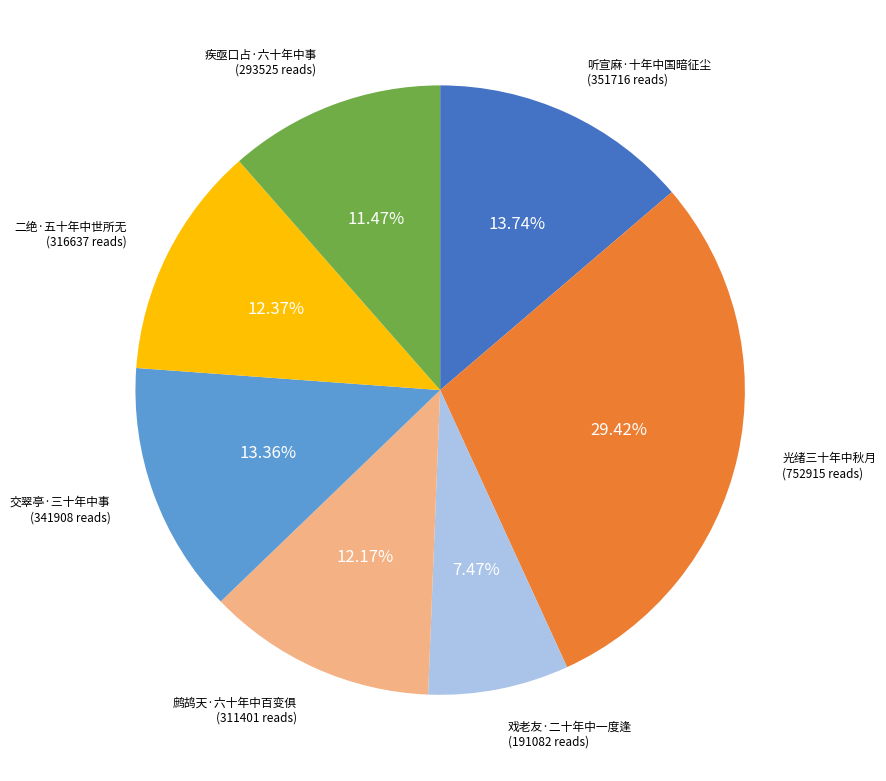

Is there any slice that represents more than half of the pie?

No